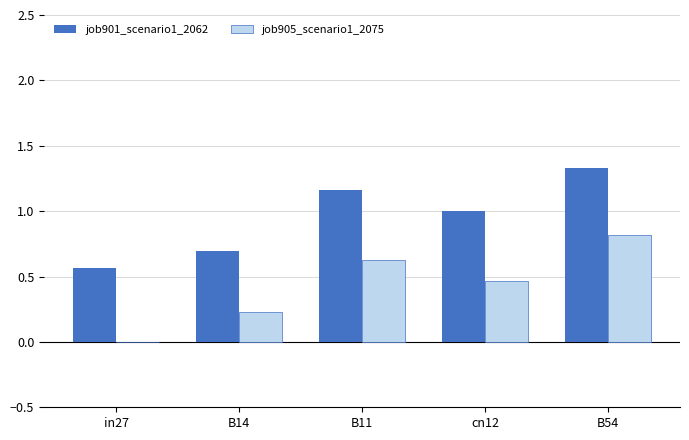

Which series changed the most between B14 and cn12?

job901_scenario1_2062